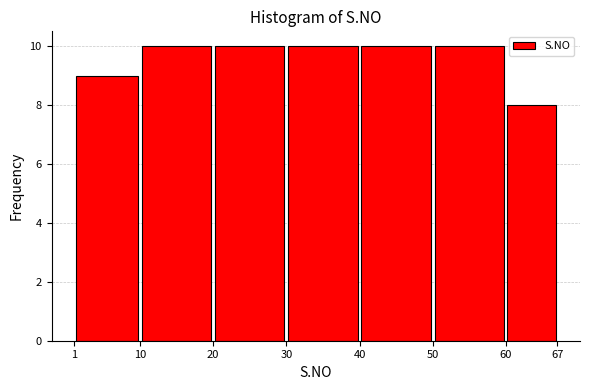

Reading left to right, list every bar in this chart as the range it spans on the x-axis followed by its height. The values are not printed on the chart, so give them approximately, as read against the axis.

1 to 10: 9
10 to 20: 10
20 to 30: 10
30 to 40: 10
40 to 50: 10
50 to 60: 10
60 to 67: 8